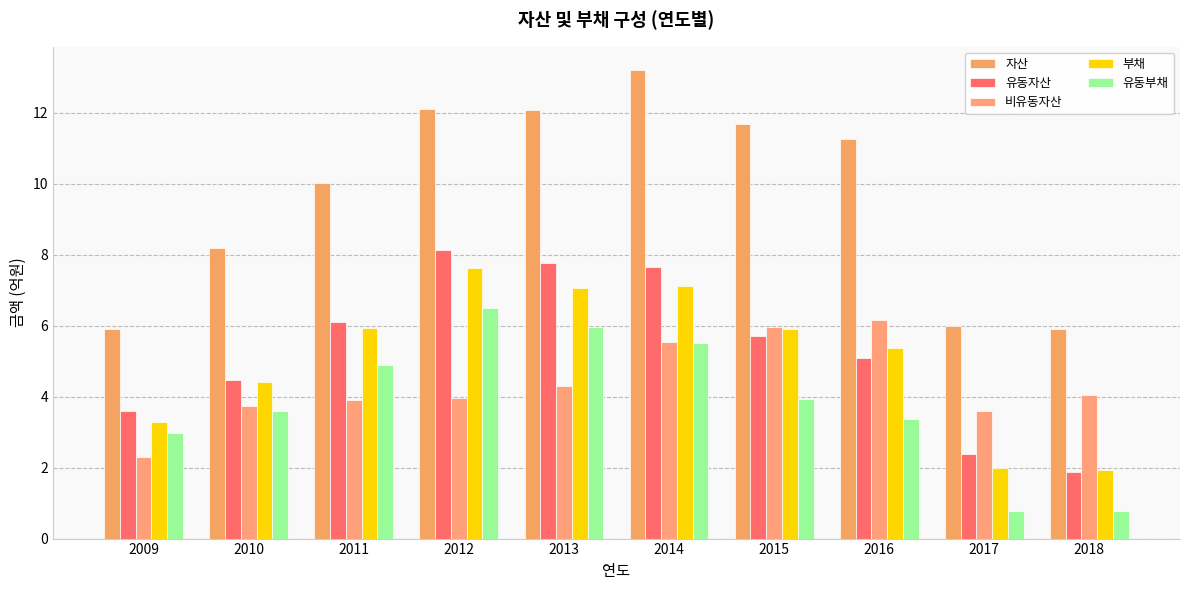

What is the sum of all 비유동자산 values?

43.5